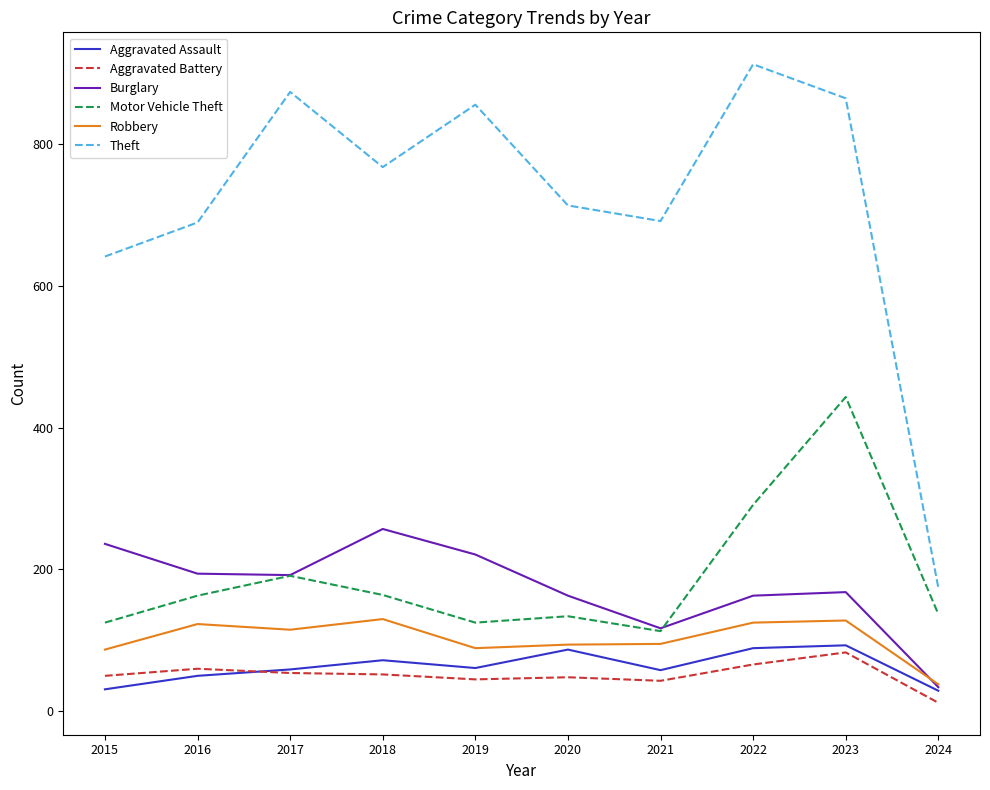

Between 2017 and 2021, which series saw the biggest shift?

Theft